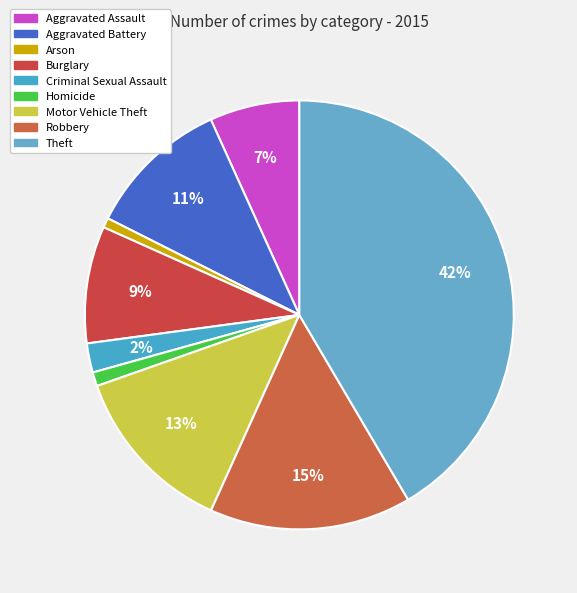

To the nearest percent, what is the difference between the largest and smallest slice percentages?

41%